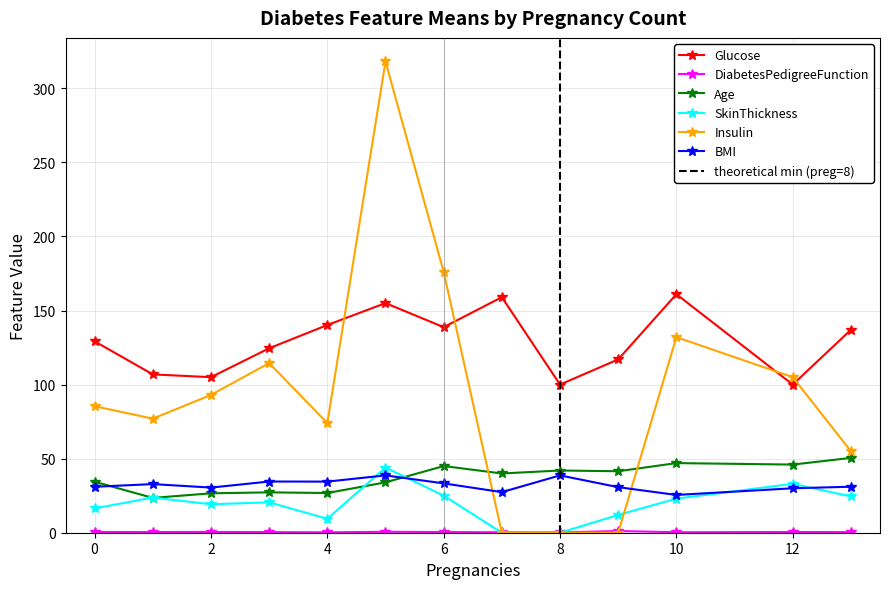

What is the value of the Glucose point at the 11th from the left?

161.0